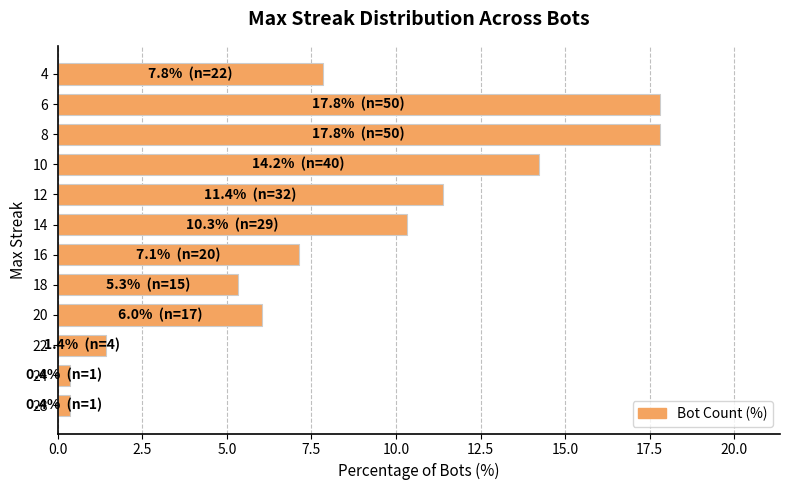

What is the change in value from 16 to 4?

+0.7